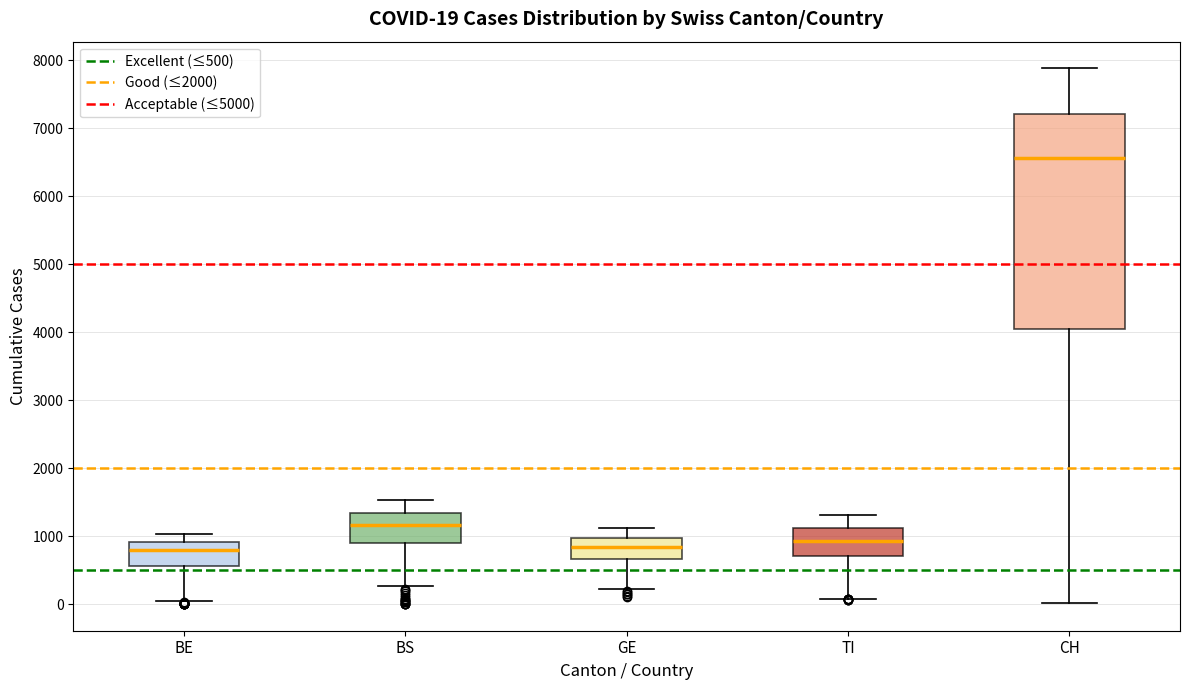

Which box is the tallest, from its lower edge to its upper edge?

CH